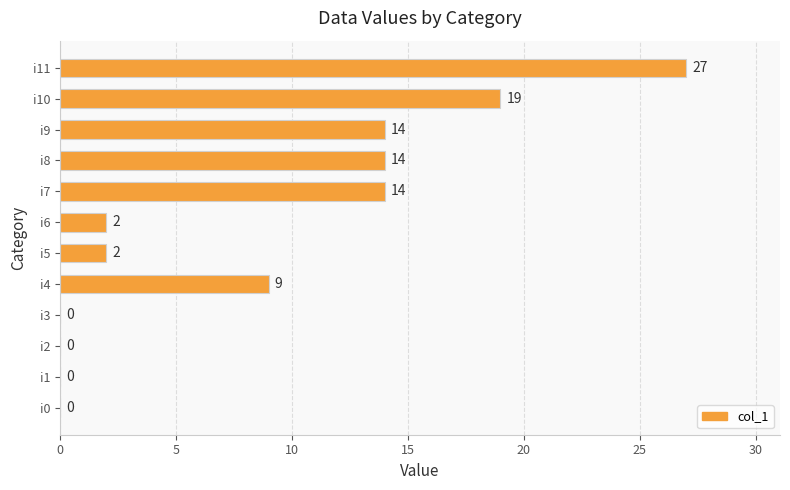

True or false: the data shows 6 at i9.

False